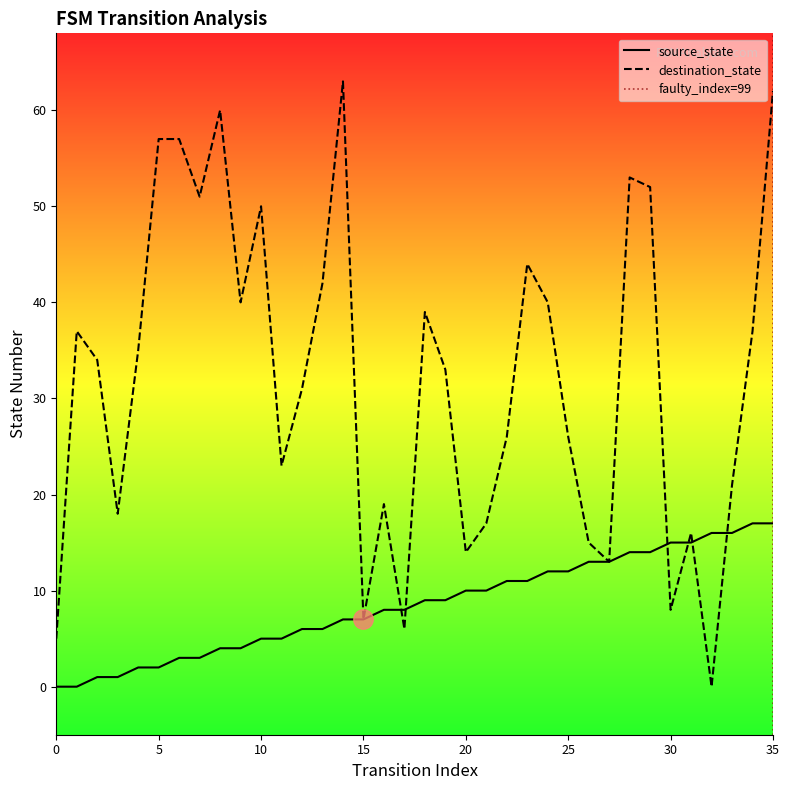

Rank the series by their maximum value, from lowest to highest.

source_state, destination_state